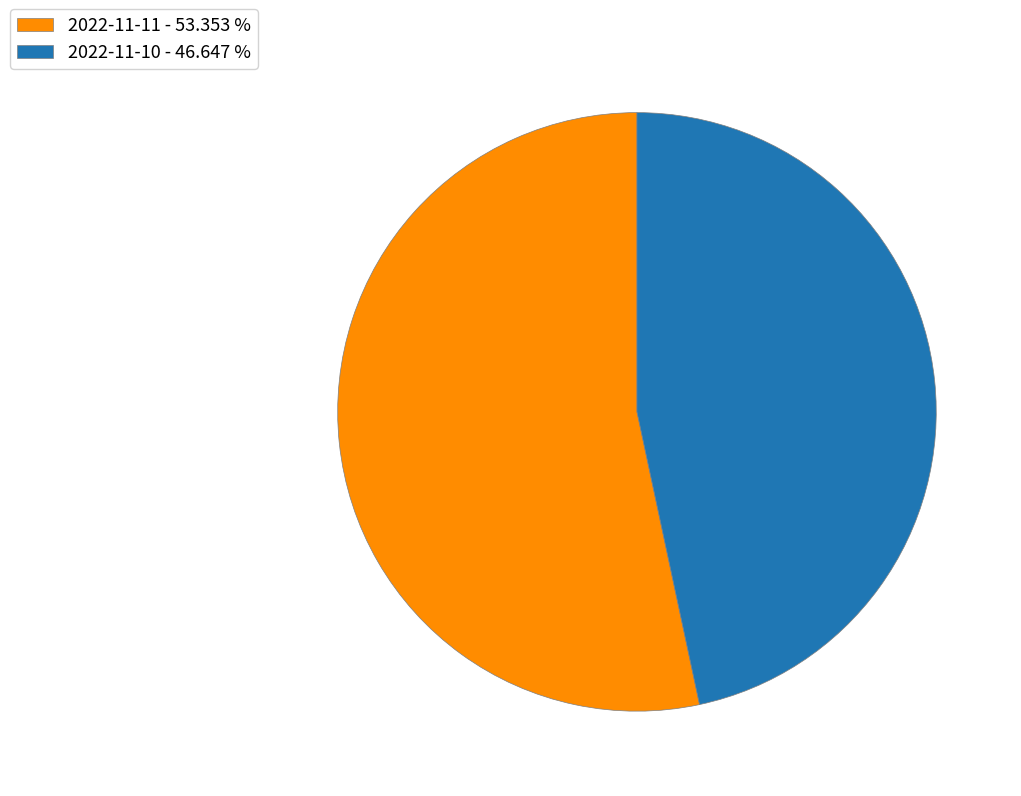

Rank the categories by value from lowest to highest.

2022-11-10, 2022-11-11